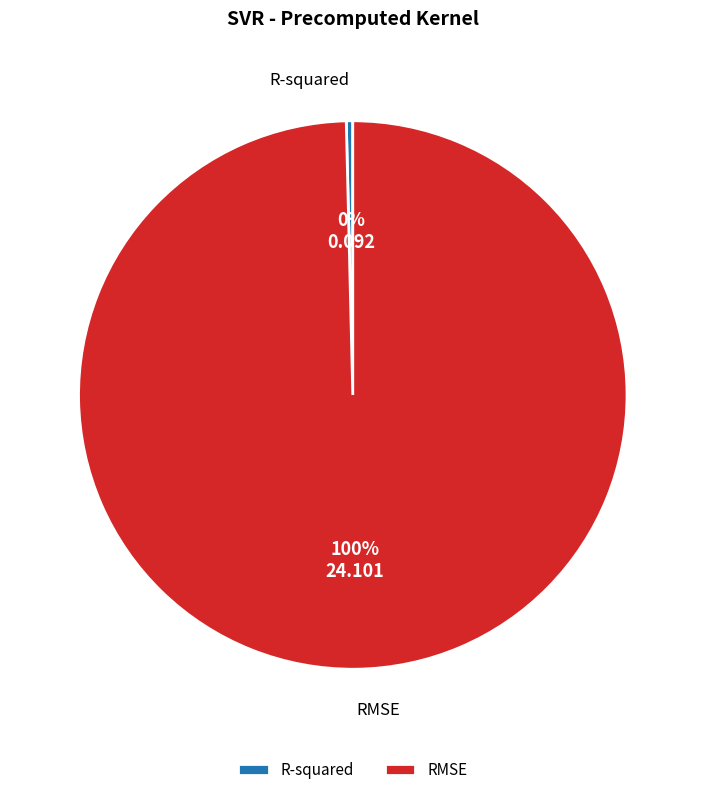

Rank the categories by value from lowest to highest.

R-squared, RMSE